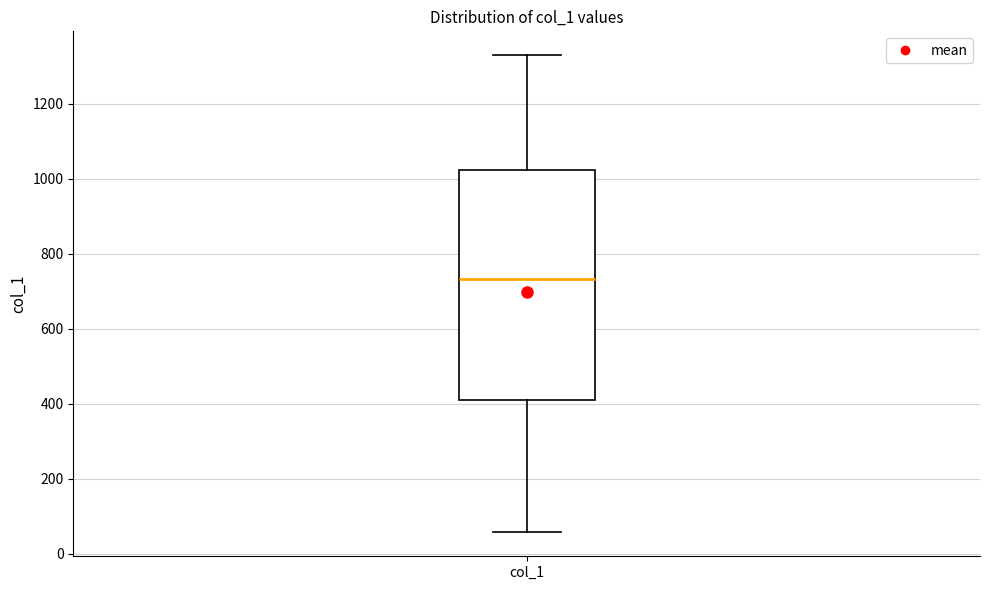

Transcribe this box plot: give where the median line is, the range the box spans, and where the two whiskers end, as read against the y-axis. The values are not printed on the chart, so give them approximately, as read against the axis.

median 740, box 420 to 1020, whiskers 60 to 1320